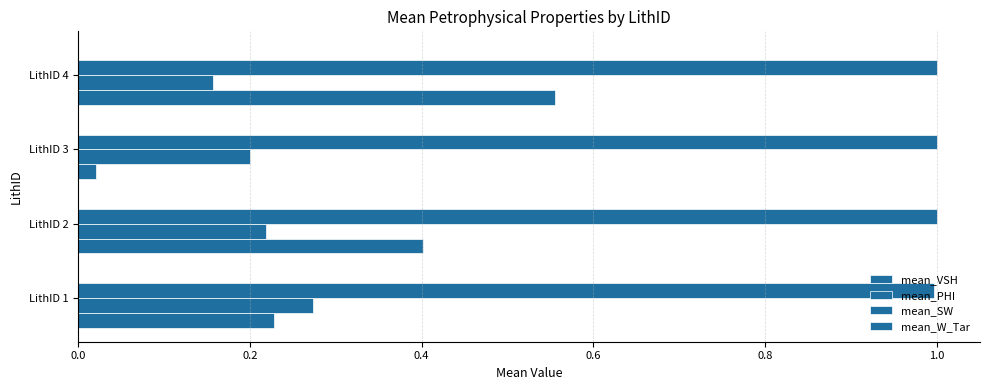

List the series in order of their peak value, lowest first.

mean_W_Tar, mean_PHI, mean_VSH, mean_SW